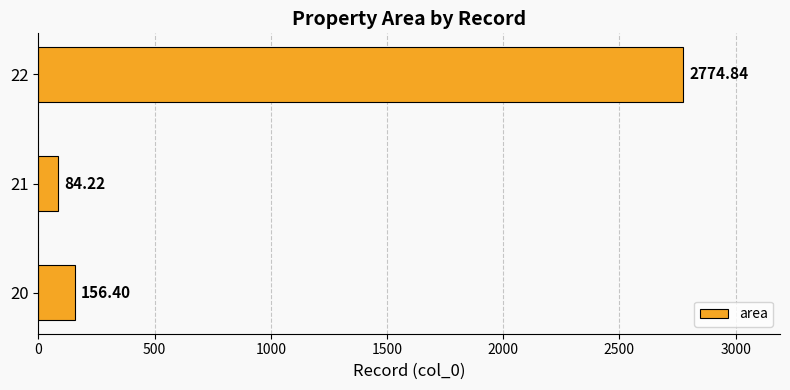

Does the chart contain stacked bars?

No